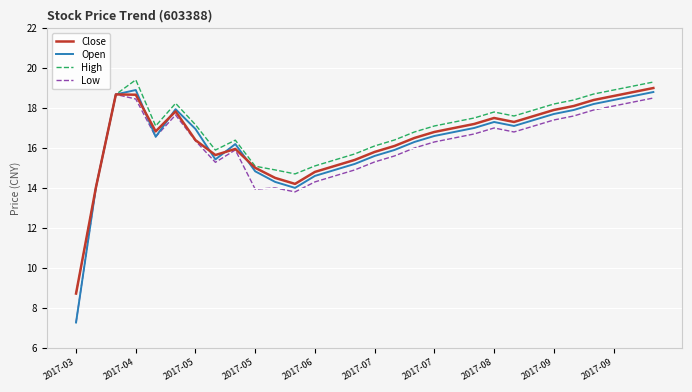

Which series has the largest total across all categories?

High